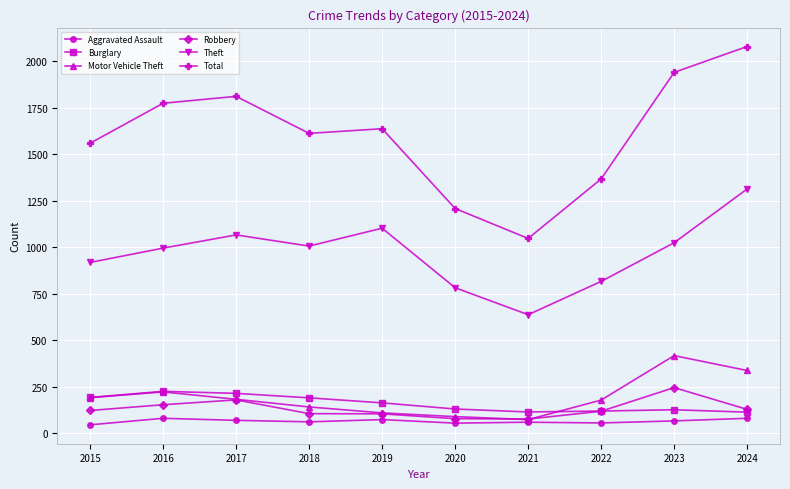

How many lines are shown in the chart?

6